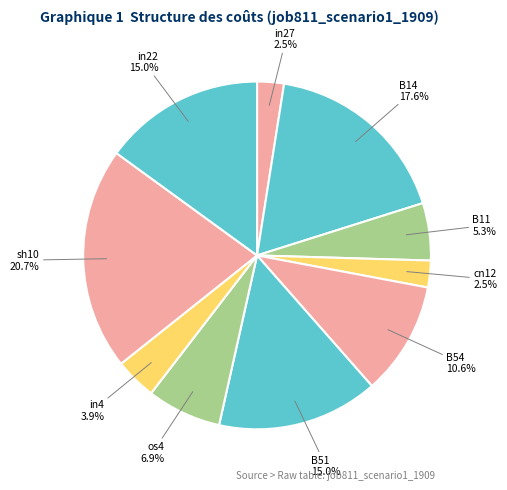

To the nearest percent, what is the combined percentage of cn12 and B14?

20%